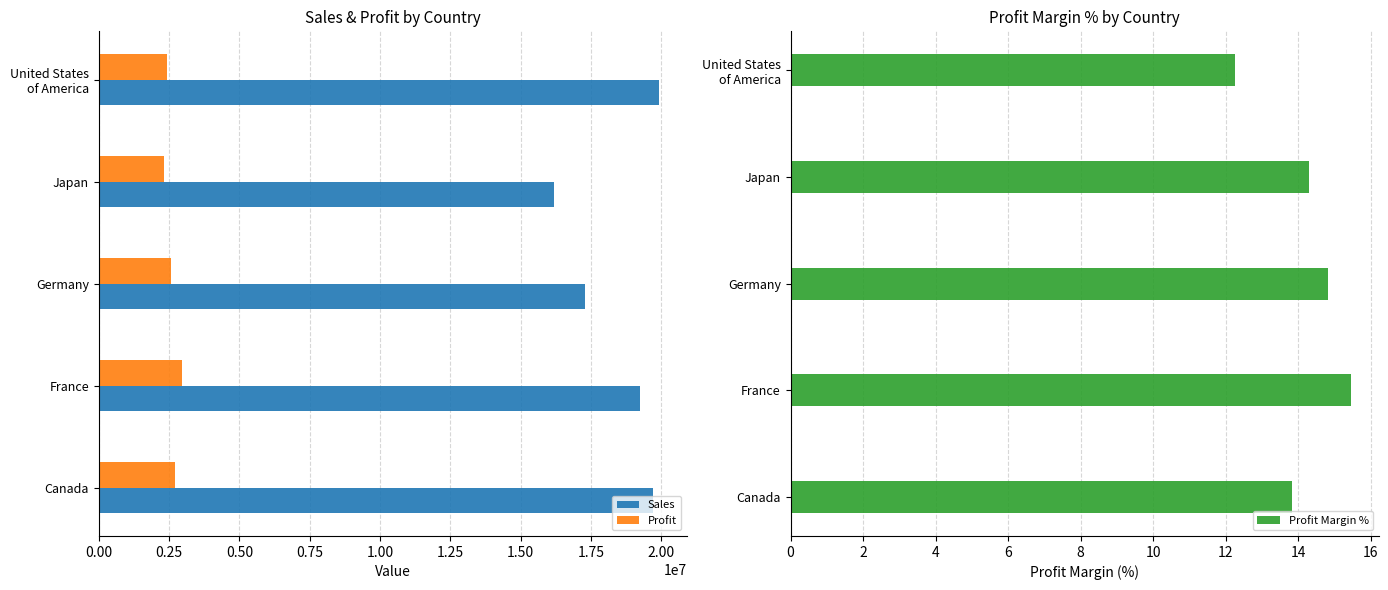

What value does the Profit series have at Canada?

2725557.1